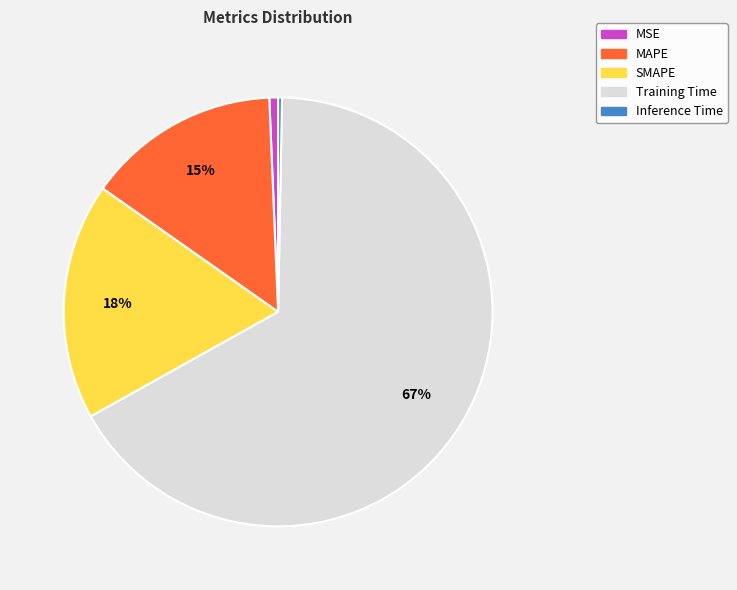

Between MAPE and SMAPE, which is larger?

SMAPE